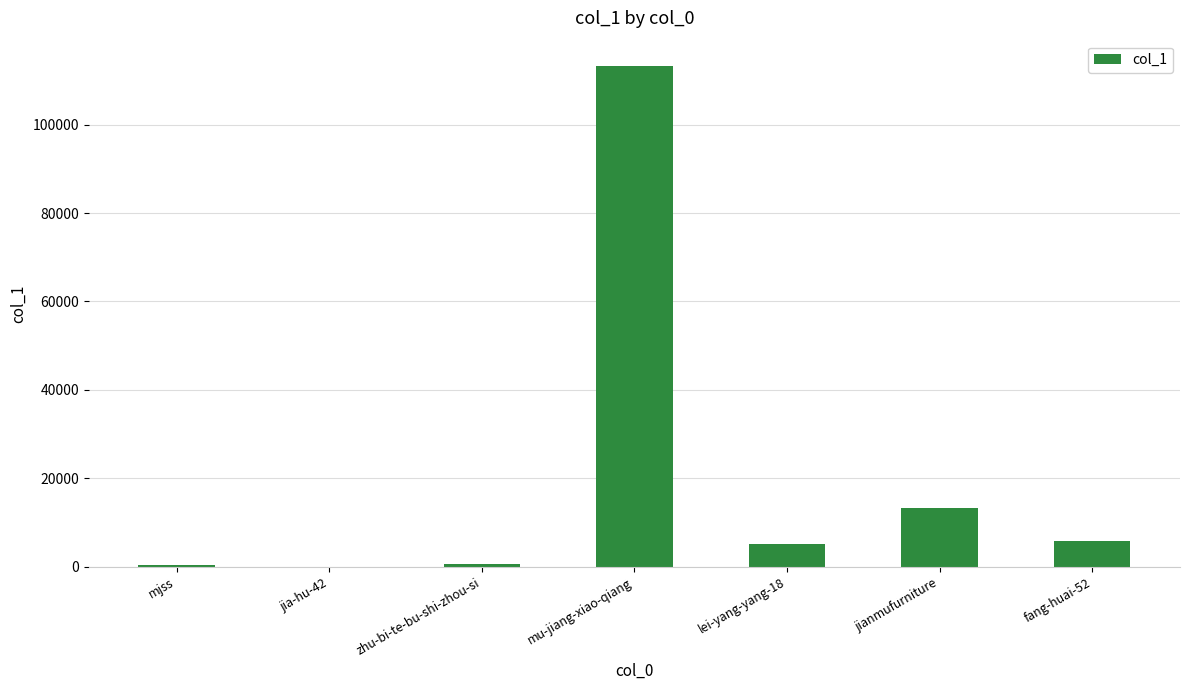

Read the value at fang-huai-52, to the nearest 50.

5750